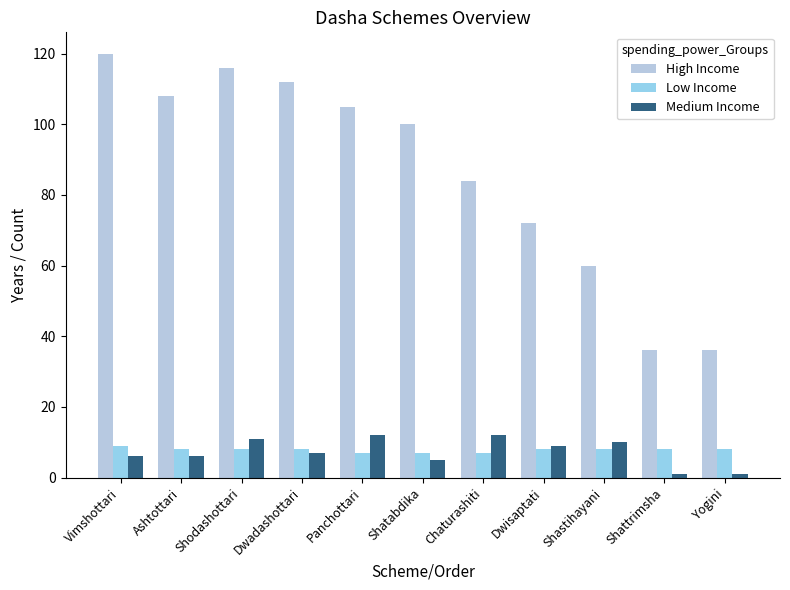

Reading right to left, transcribe all the data shown in this chart.

High Income: Yogini=36	Shattrimsha=36	Shastihayani=60	Dwisaptati=72	Chaturashiti=84	Shatabdika=100	Panchottari=105	Dwadashottari=112	Shodashottari=116	Ashtottari=108	Vimshottari=120
Low Income: Yogini=8	Shattrimsha=8	Shastihayani=8	Dwisaptati=8	Chaturashiti=7	Shatabdika=7	Panchottari=7	Dwadashottari=8	Shodashottari=8	Ashtottari=8	Vimshottari=9
Medium Income: Yogini=1	Shattrimsha=1	Shastihayani=10	Dwisaptati=9	Chaturashiti=12	Shatabdika=5	Panchottari=12	Dwadashottari=7	Shodashottari=11	Ashtottari=6	Vimshottari=6